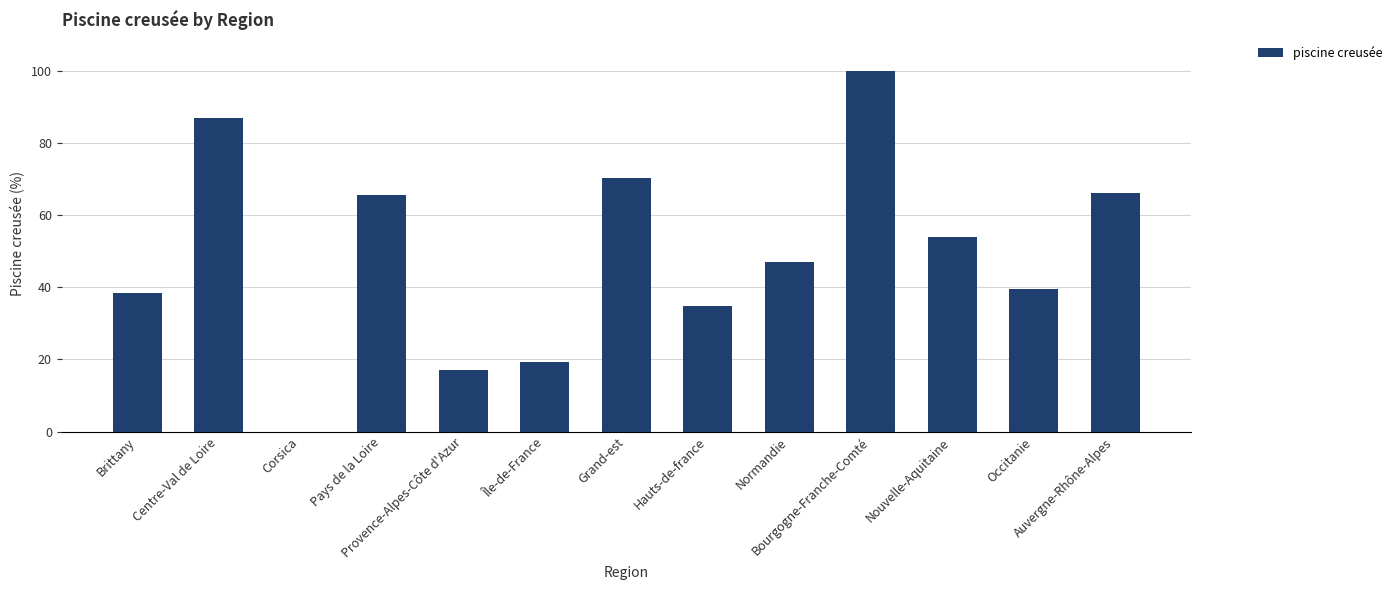

What is the sum of all values?

638.9